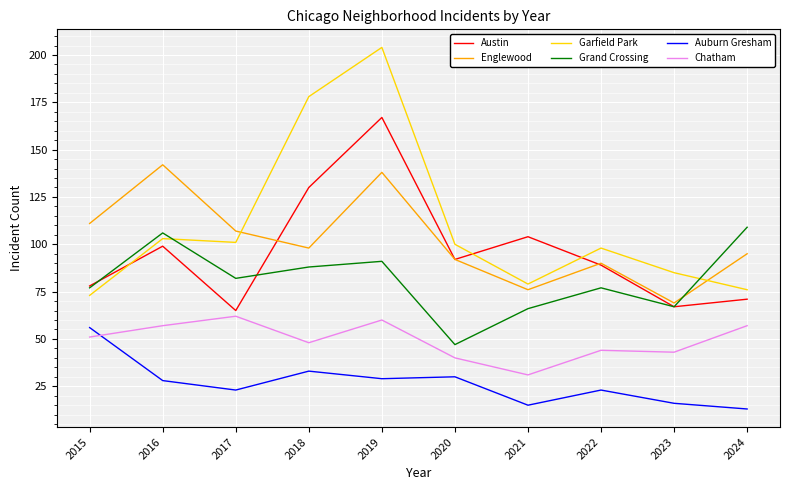

Count the number of data series in this chart.

6